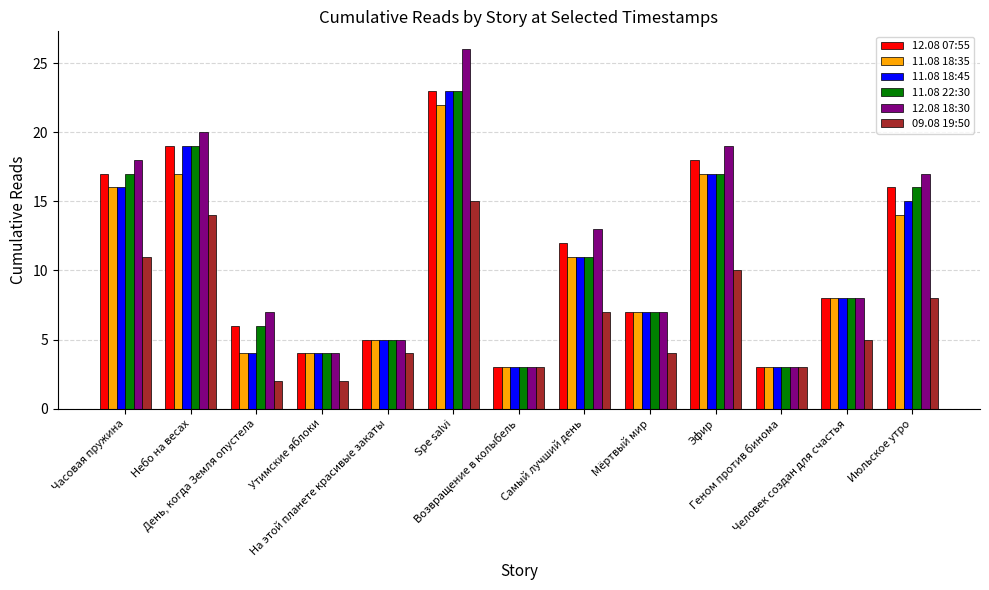

What is the smallest value displayed?

2